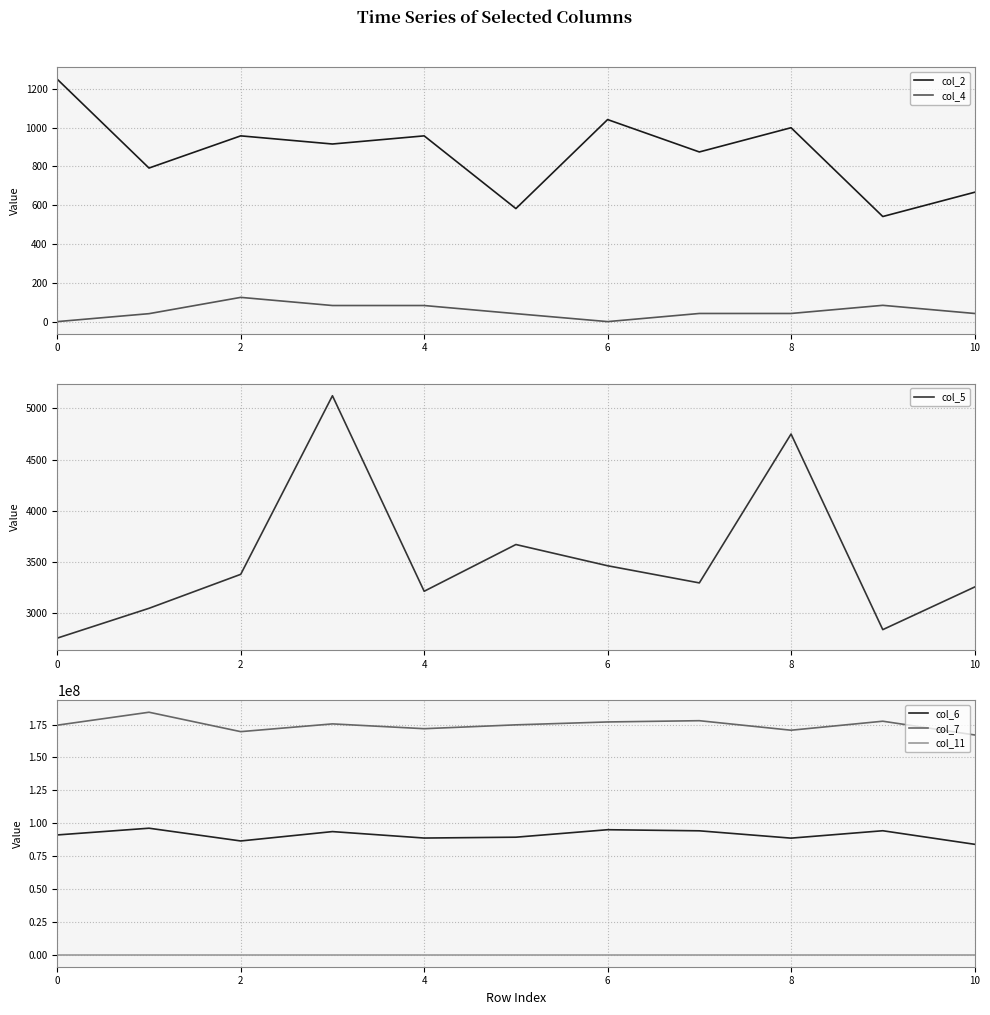

What is the highest value of the col_11 series?

48.7